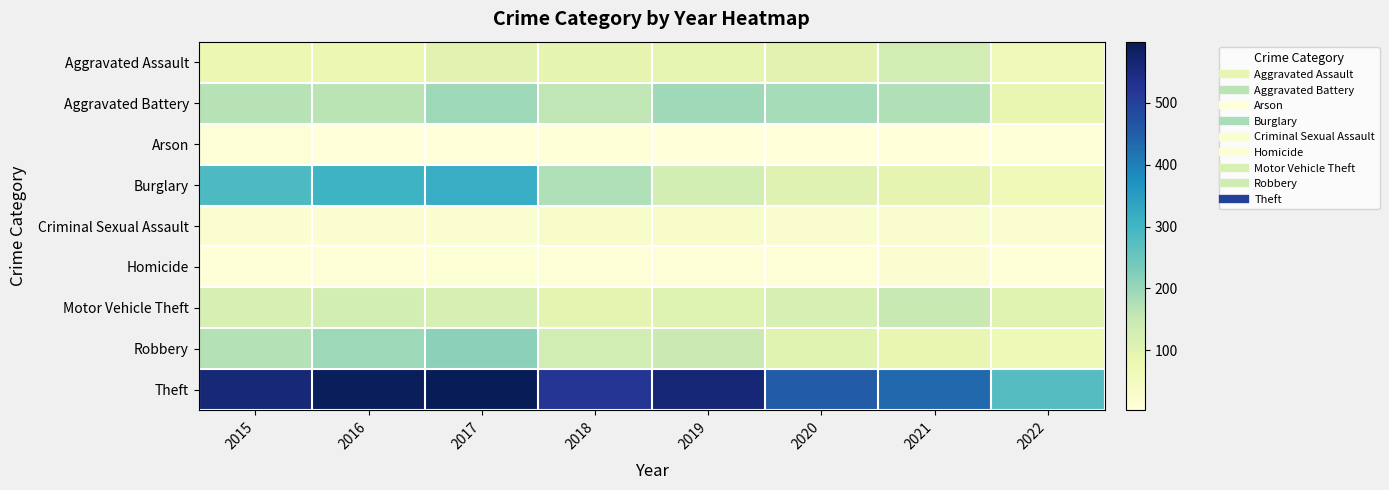

Which category has the highest value across all series?

2017